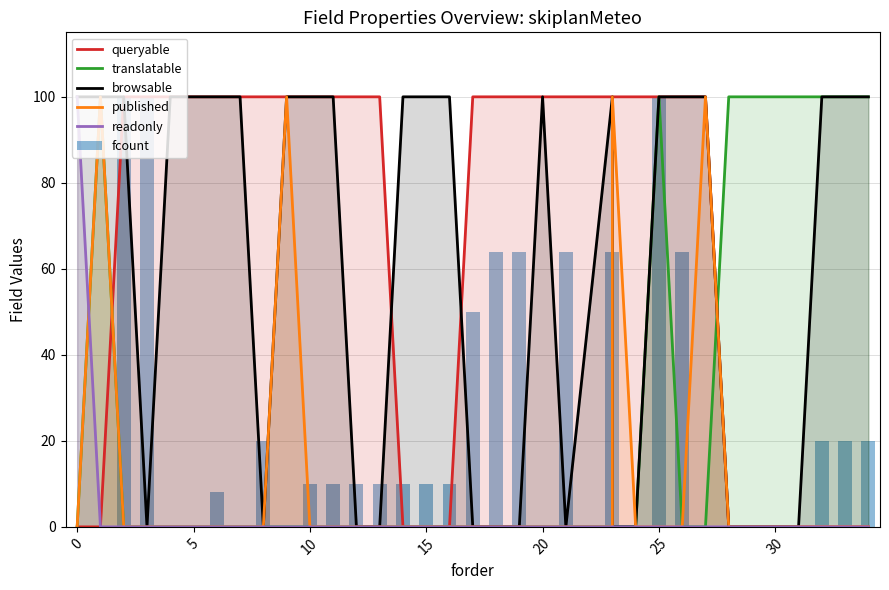

Are the bars grouped side by side (vs. stacked)?

Yes